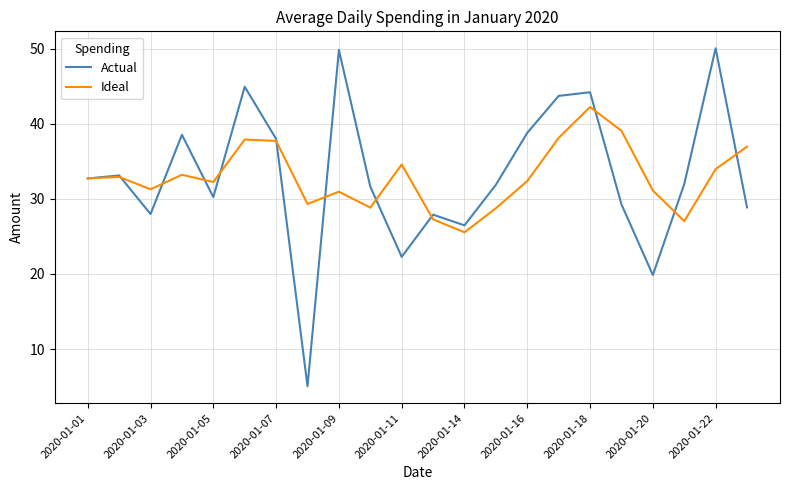

What is the difference between the maximum and minimum values in the Ideal series?

16.7